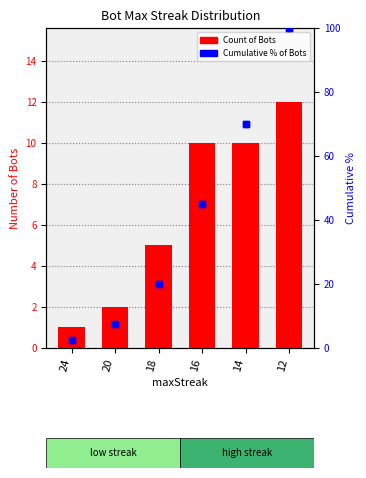

At which label is Cumulative % closest to 51?

16